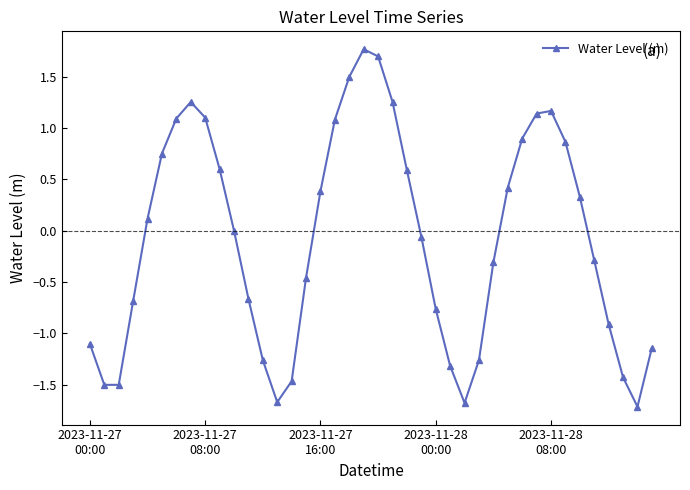

How many points are higher than both their immediate neighbors (excluding endpoints)?

3